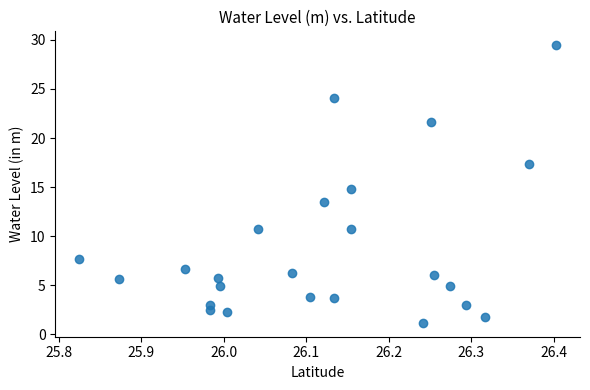

What is the range of X values (max minus min)?

0.6